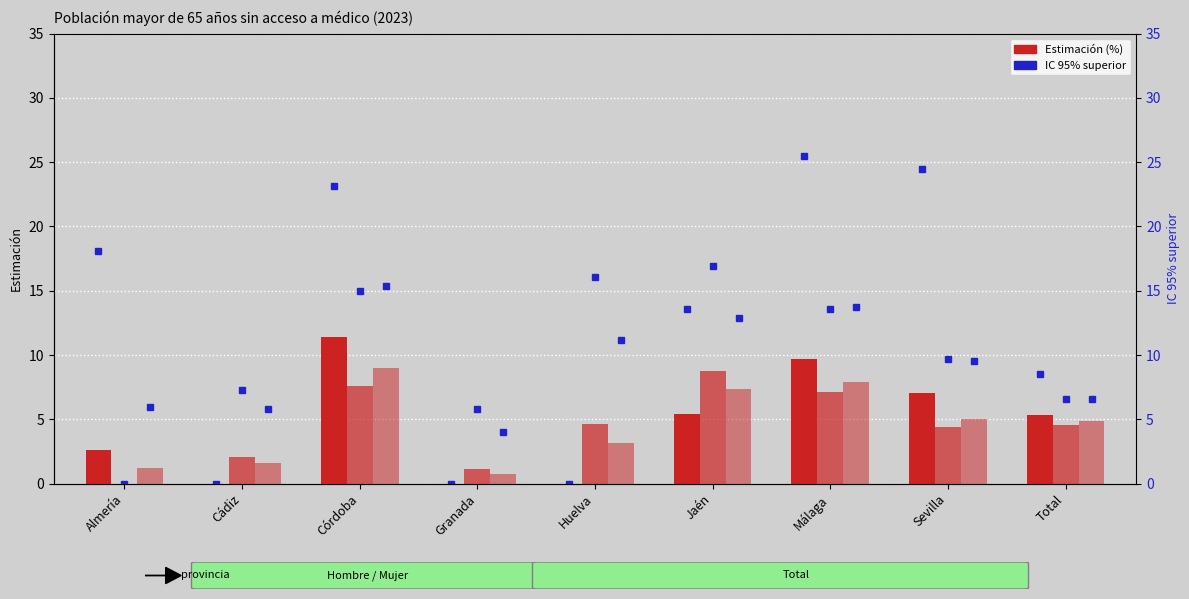

What is the label of the 2nd bar from the left?

Cádiz